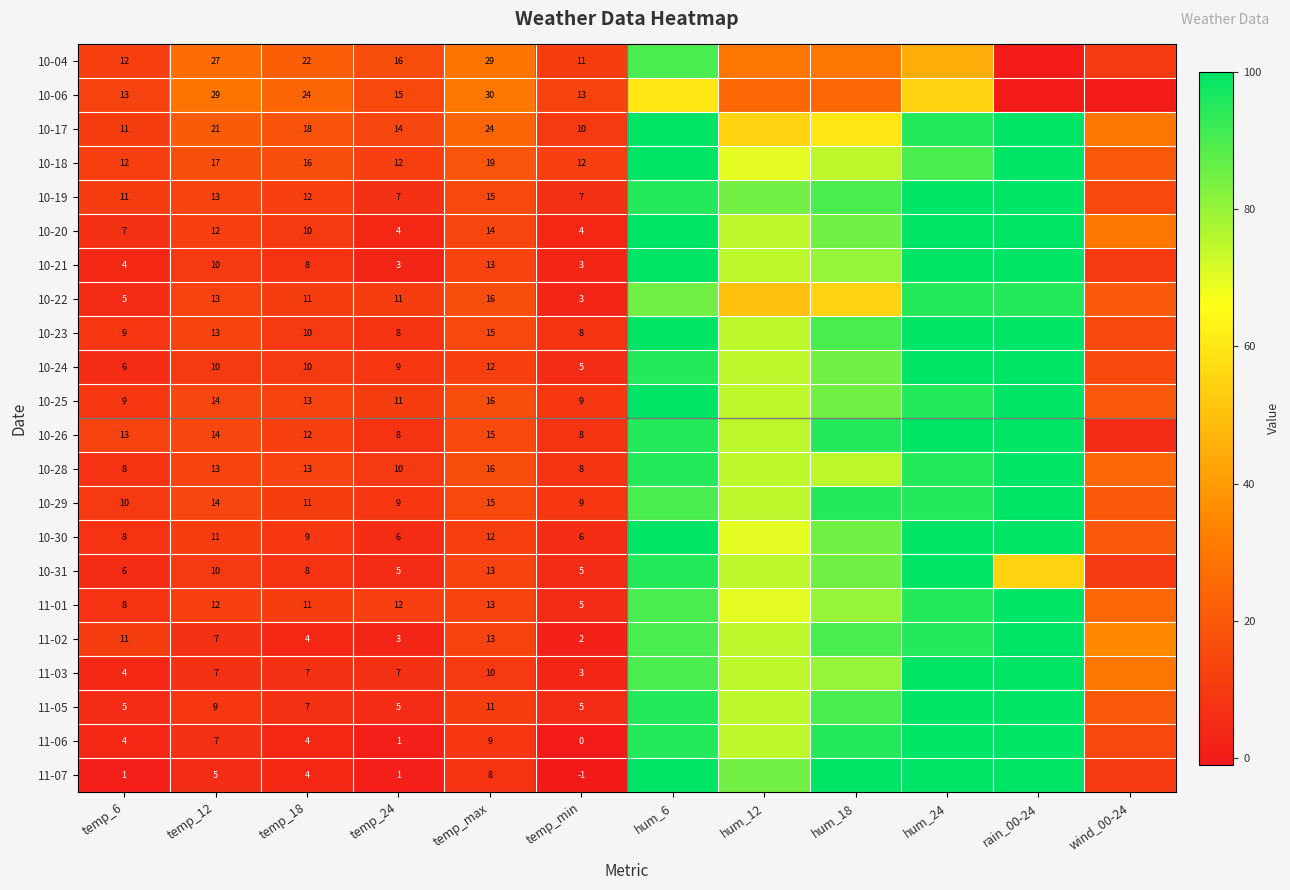

The value of 10-31 at temp_6 is 6. True or false?

True